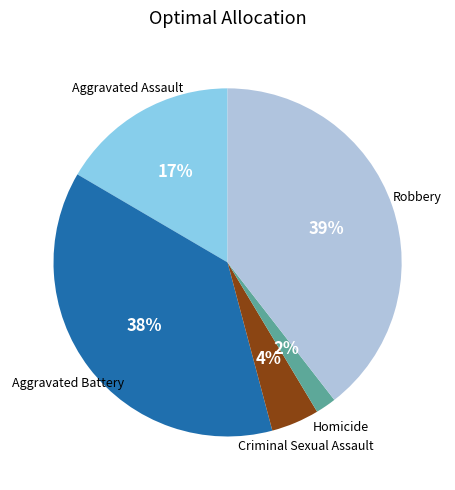

Is there any slice that represents more than half of the pie?

No